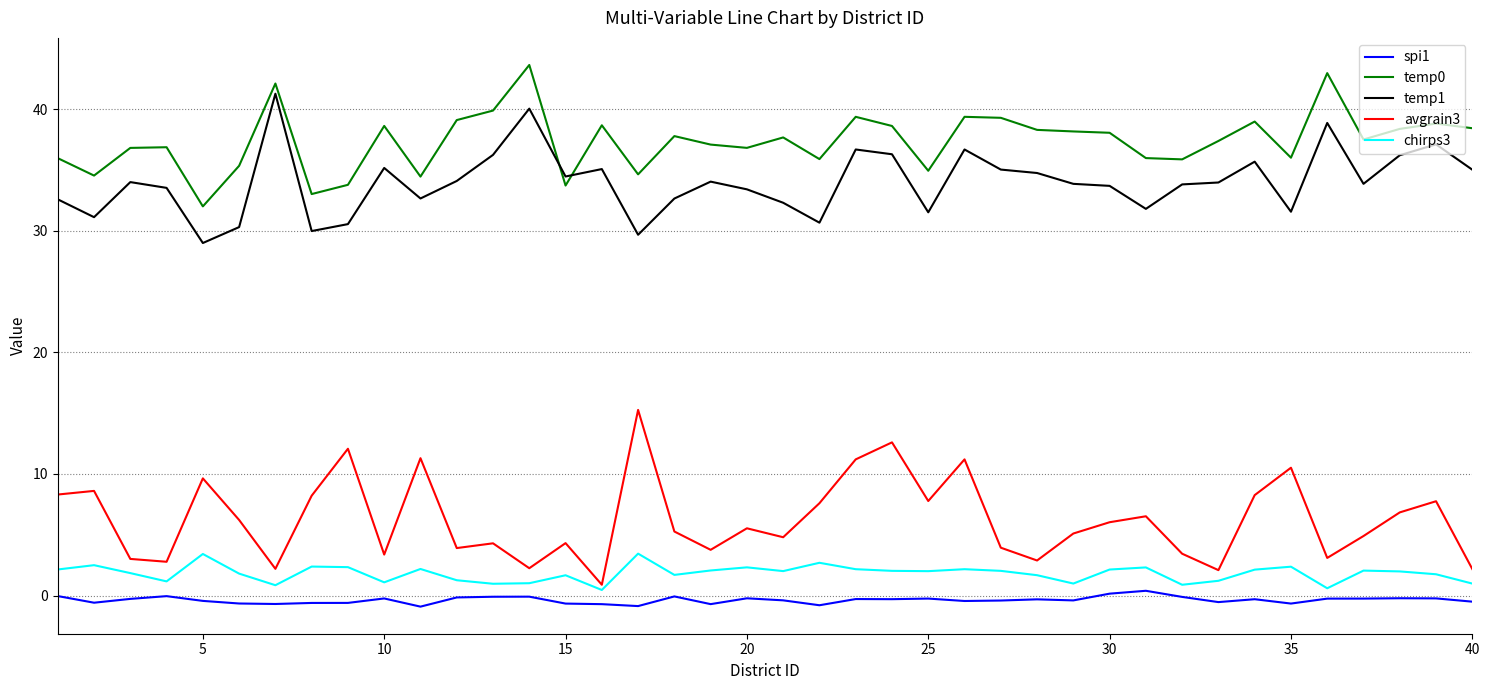

What is the highest value of the spi1 series?

0.4